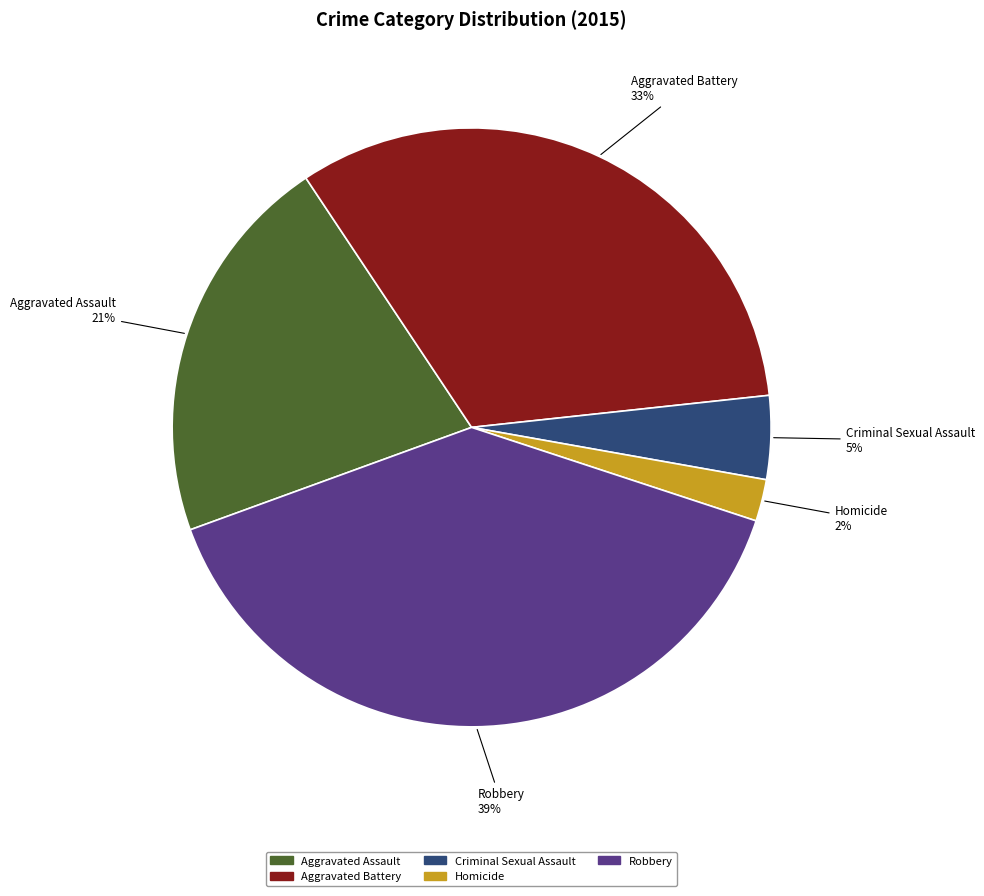

Count the number of slices in the pie.

5